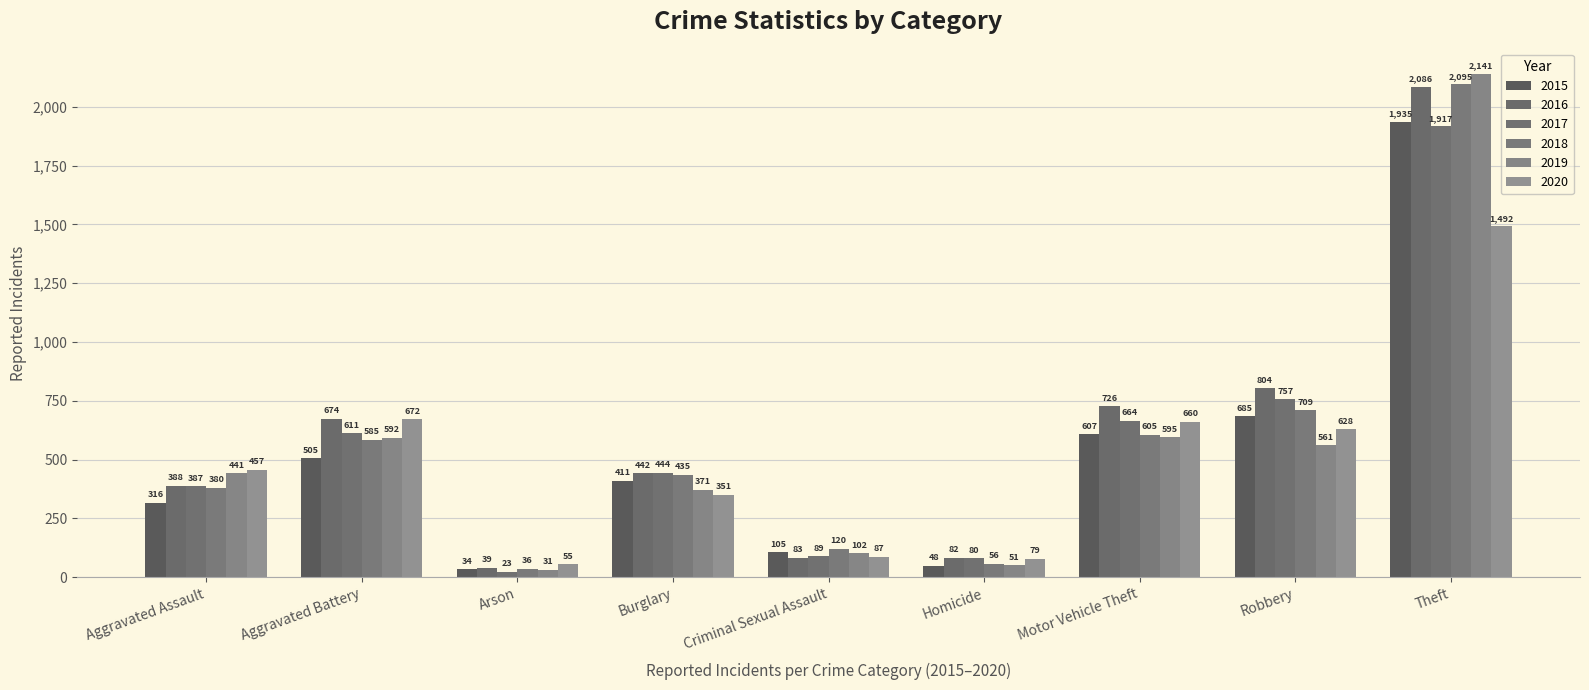

Which series has the largest range (max minus min)?

2019